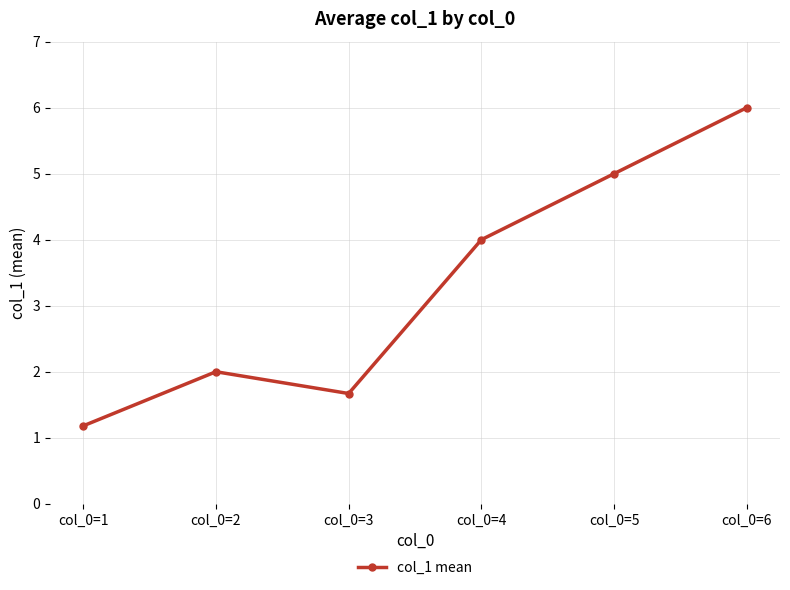

What is the value of the 6th point from the left?

6.0